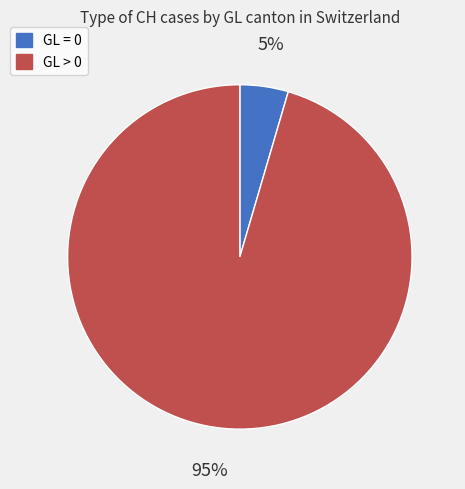

To the nearest percent, what is the average slice percentage?

50%